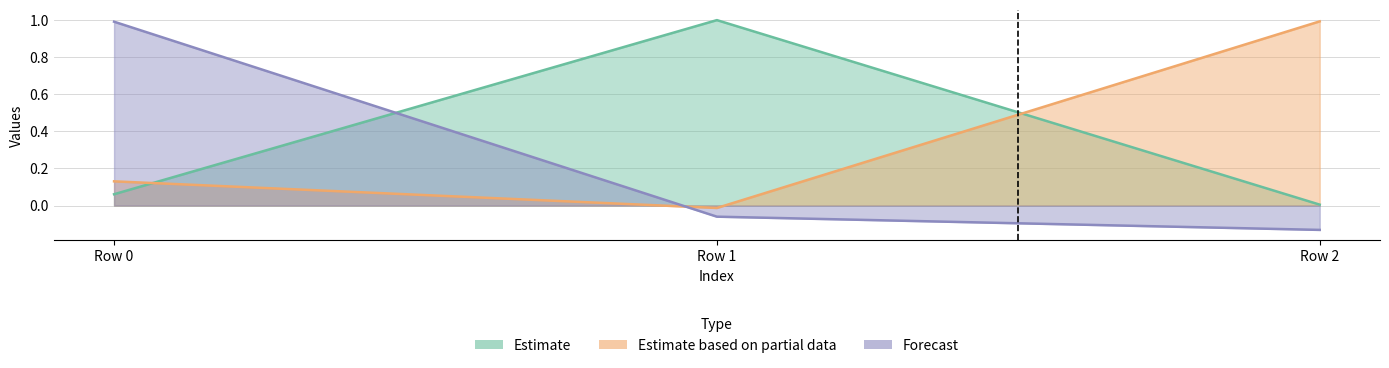

True or false: Estimate has a value of 0.0 at Row 2.

True